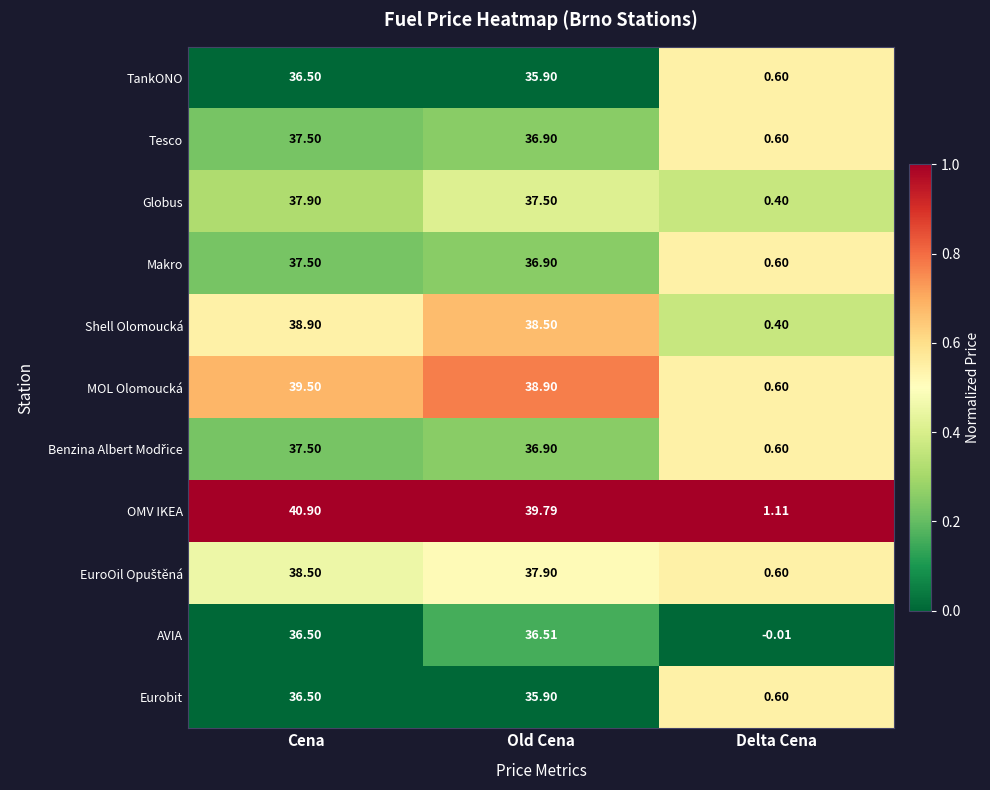

Which series has the largest range (max minus min)?

OMV IKEA